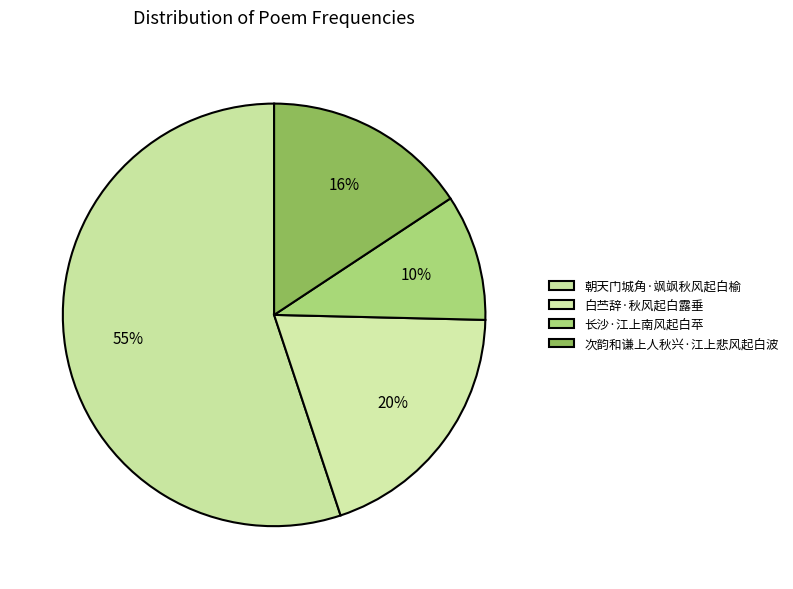

Which has a higher value, 长沙·江上南风起白苹 or 朝天门城角·飒飒秋风起白榆?

朝天门城角·飒飒秋风起白榆